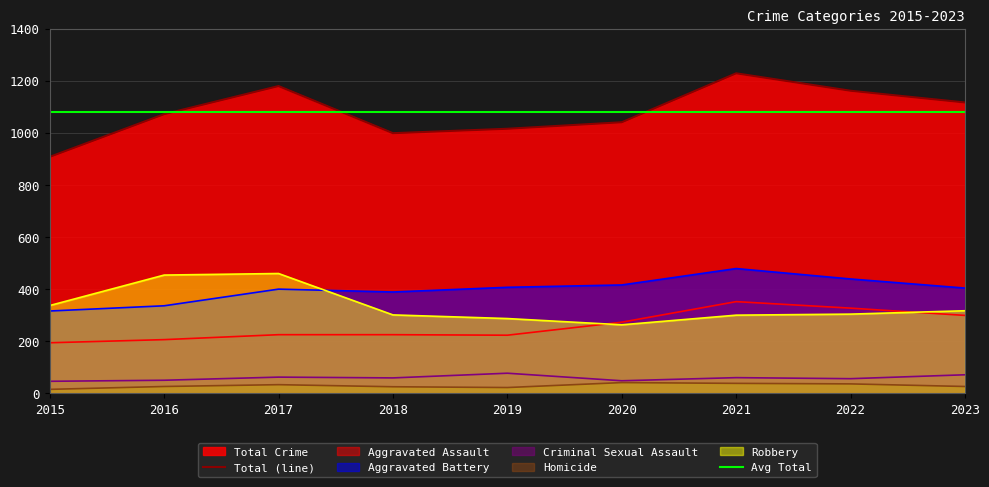

What is the spread (max minus min) of values at 2022?

403